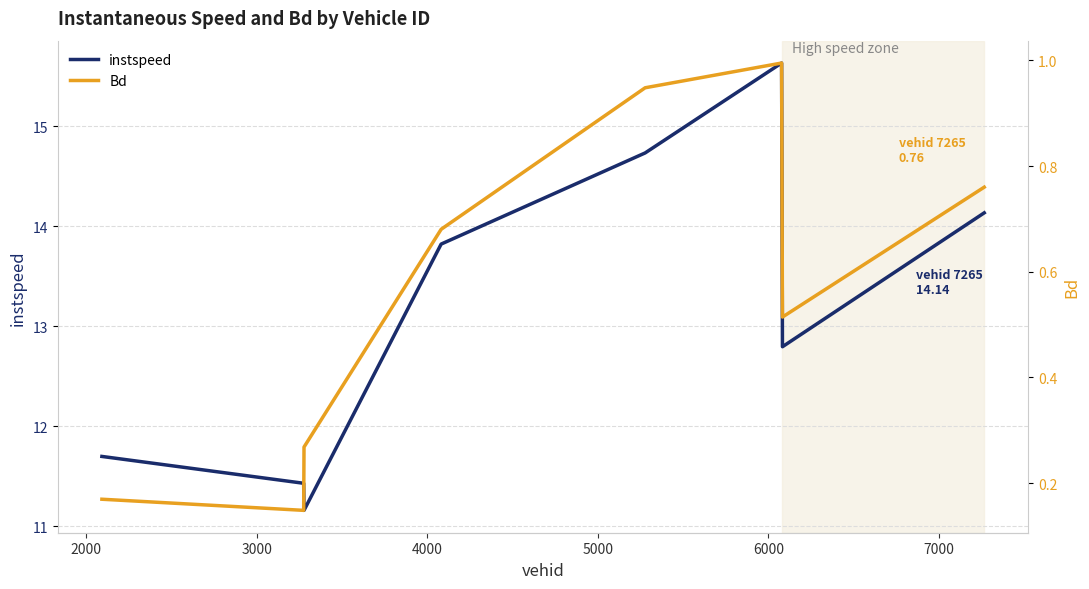

Which series has the largest total across all categories?

instspeed